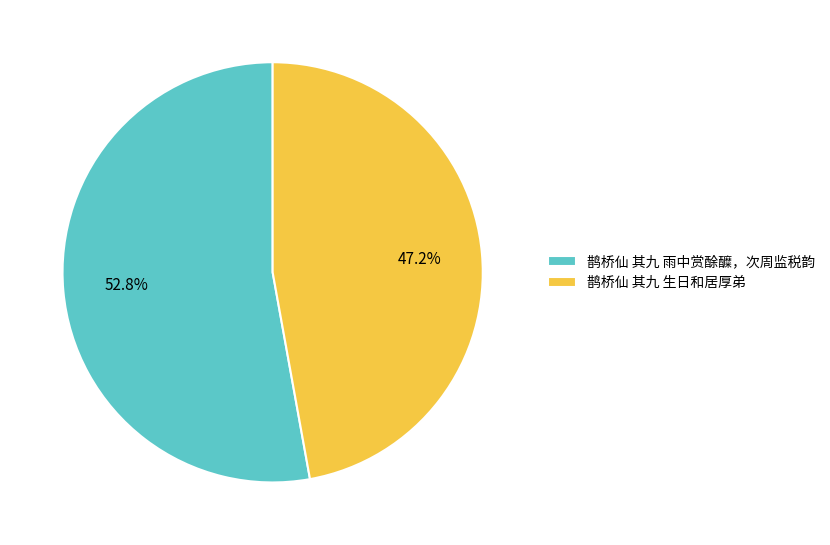

True or false: 鹊桥仙 其九 雨中赏酴醾，次周监税韵 accounts for 53% of the total.

True